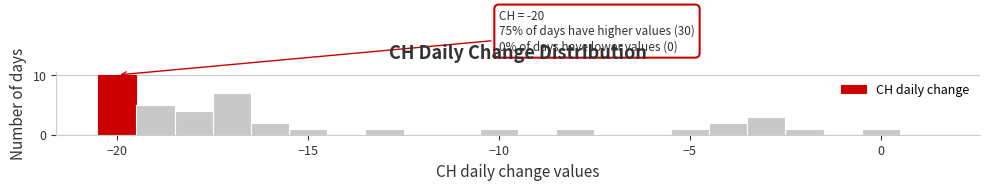

Around what value on the x-axis is the tallest bar? Give the approximate position of its centre, as read against the axis.

-20.0